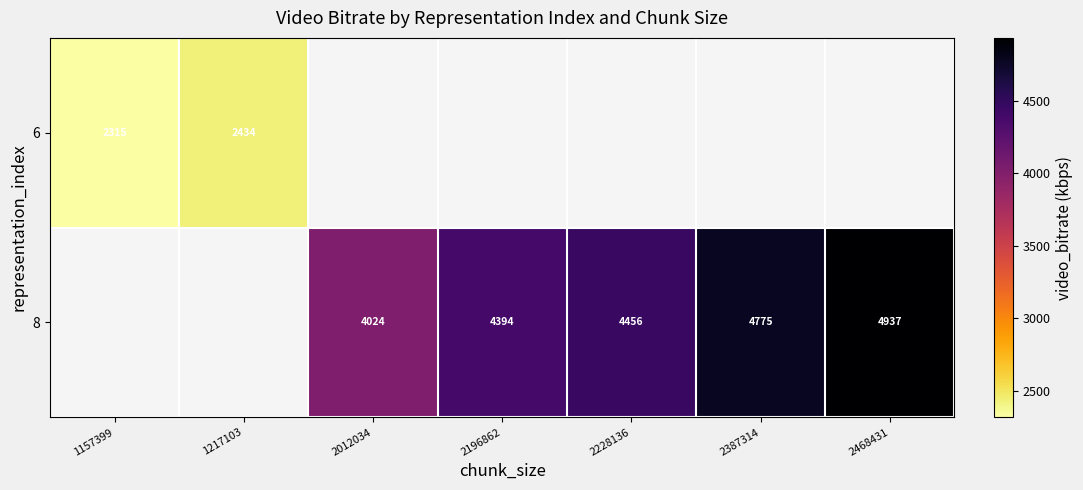

What is the sum of the 8 values at 2387314 and 2228136?

9231